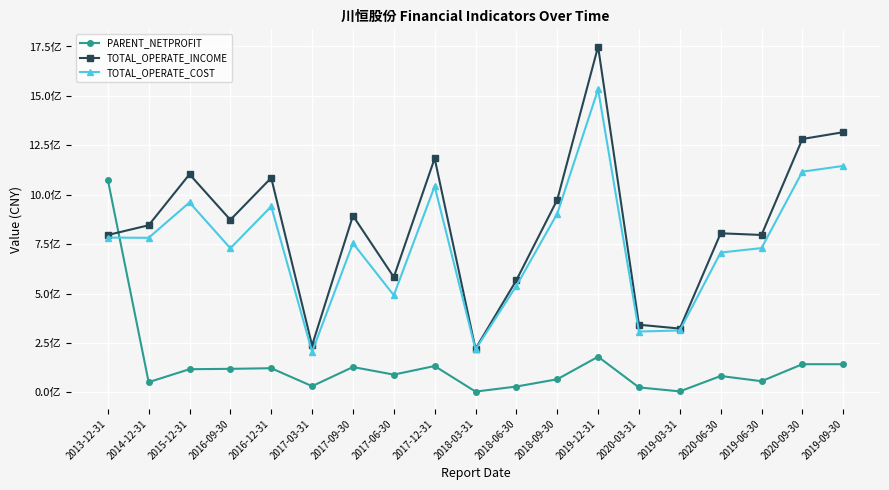

At which label does TOTAL_OPERATE_COST first exceed 754591964?

2013-12-31